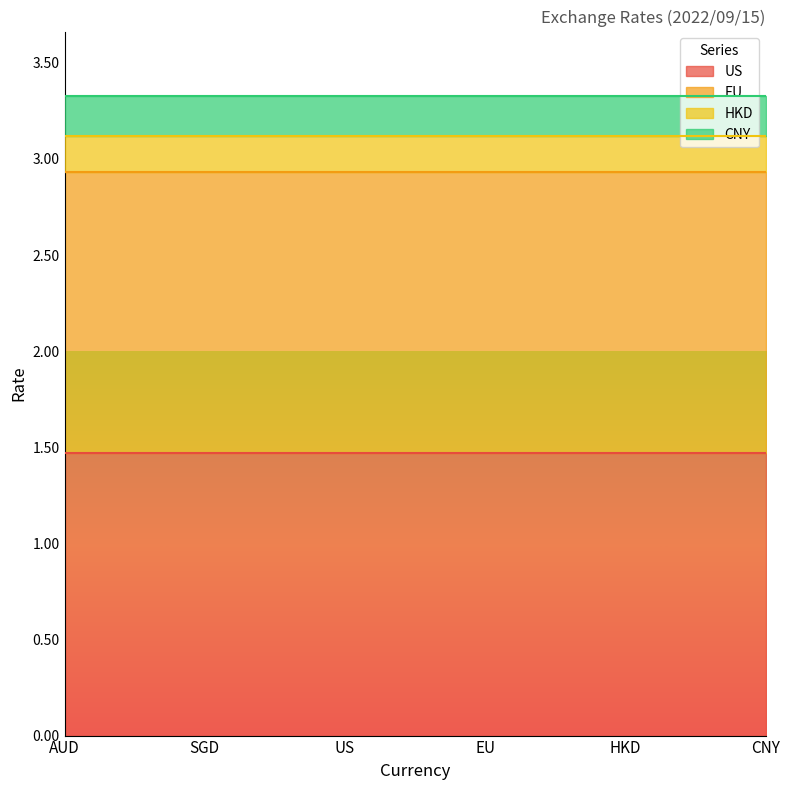

How many lines are shown in the chart?

4